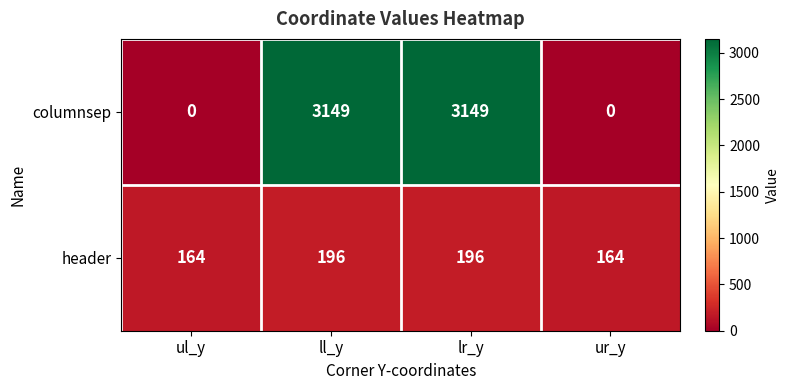

What is the difference between the second highest and minimum values in the columnsep series?

3149